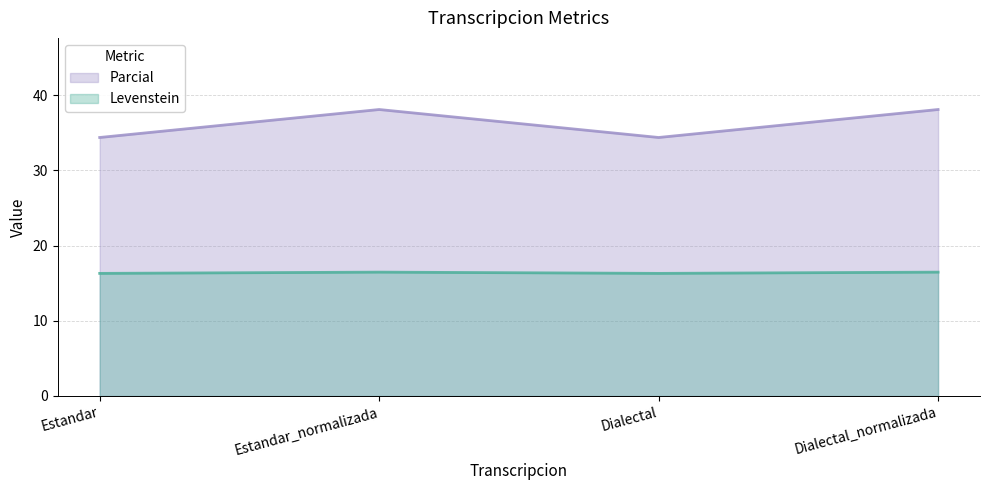

Read the Parcial value at Estandar_normalizada.

38.1